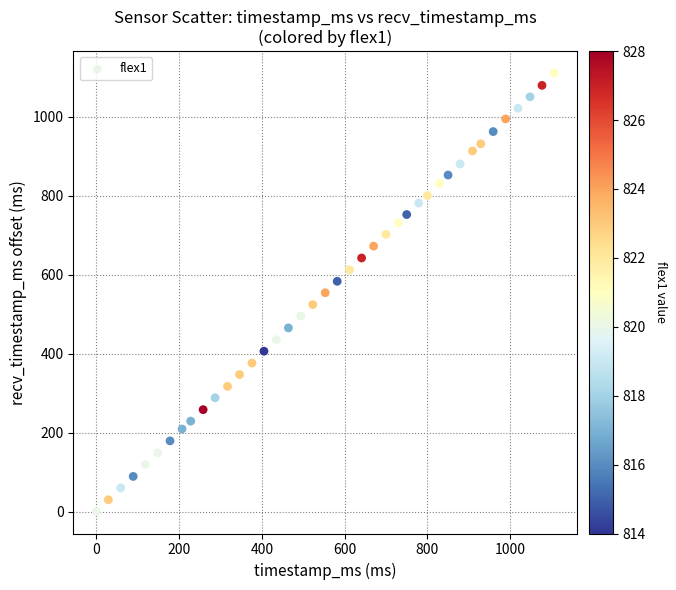

What is the range of Y values (max minus min)?

1110